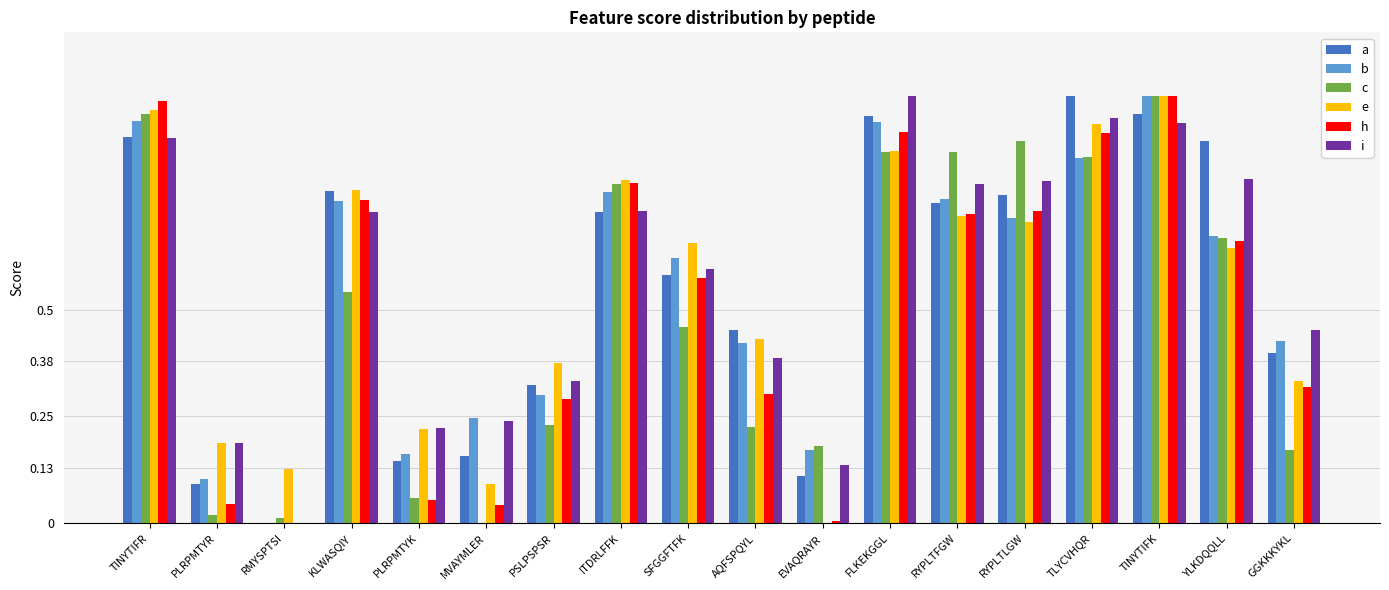

At which label is a closest to 0?

RMYSPTSI